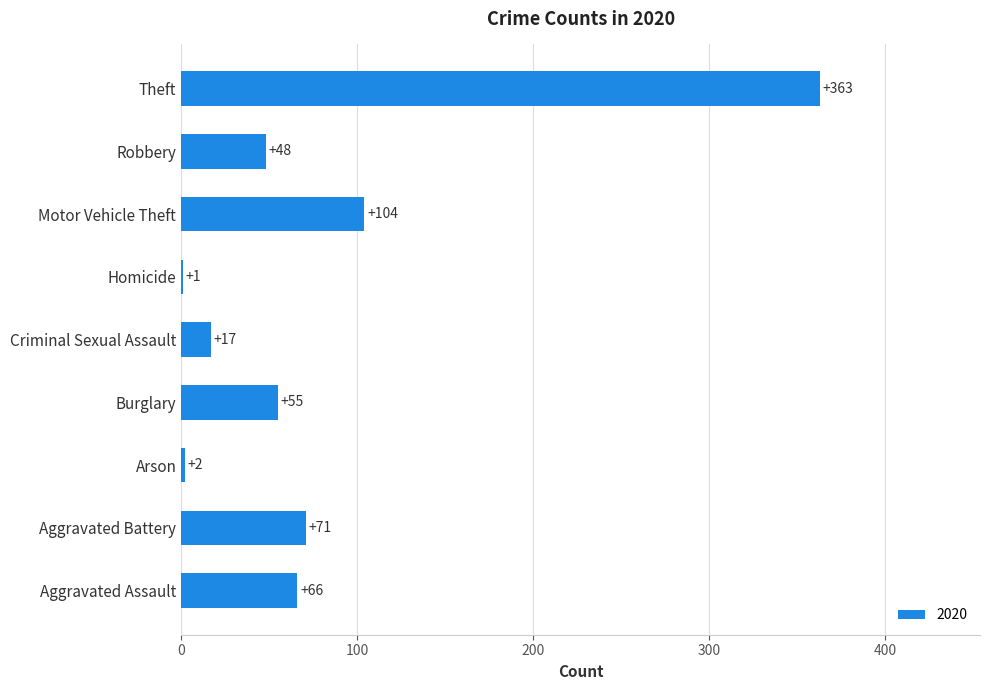

Which label corresponds to the largest value in the chart?

Theft